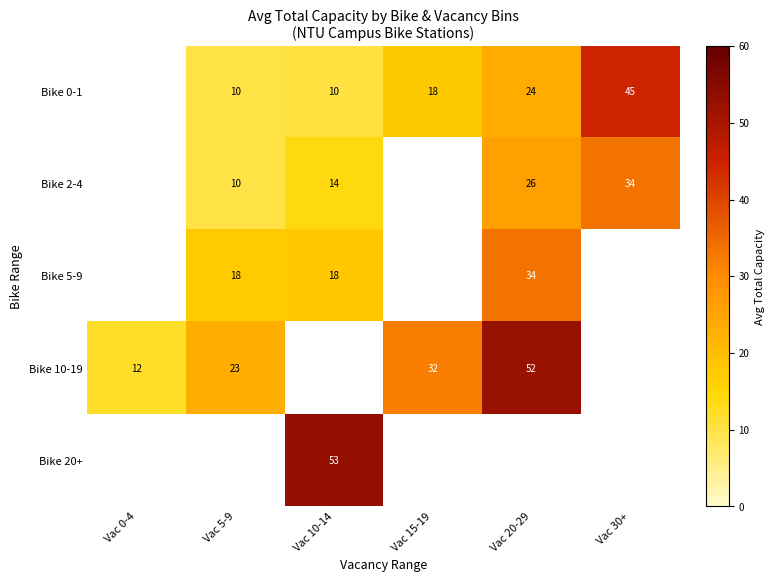

True or false: Bike 20+ has a value of 29 at Vac 10-14.

False